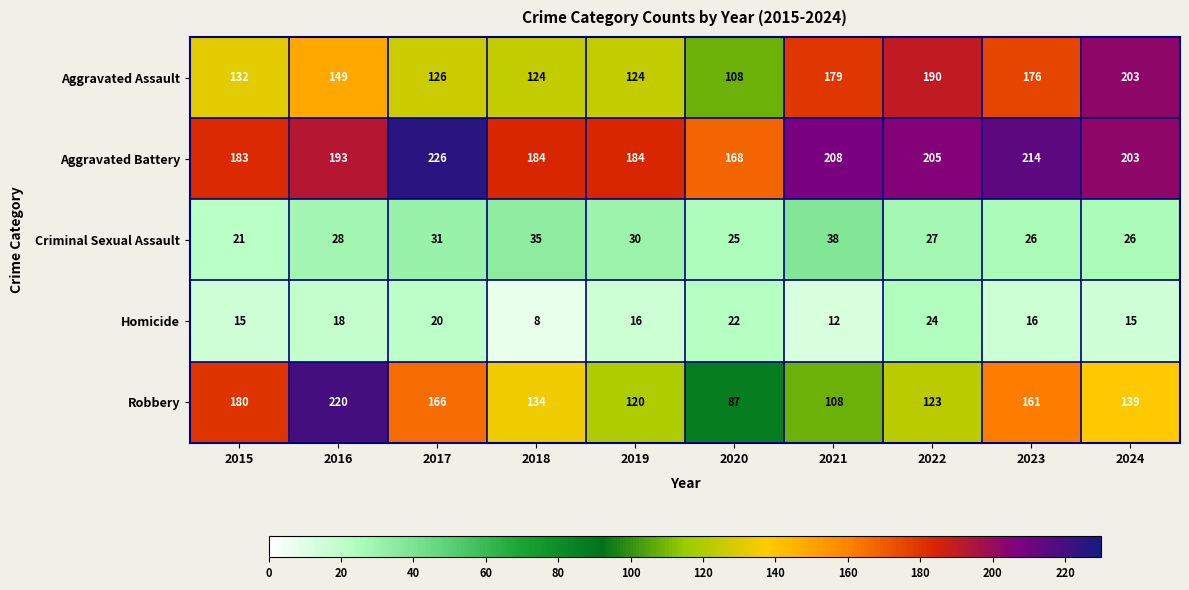

Which series has the largest total across all categories?

Aggravated Battery